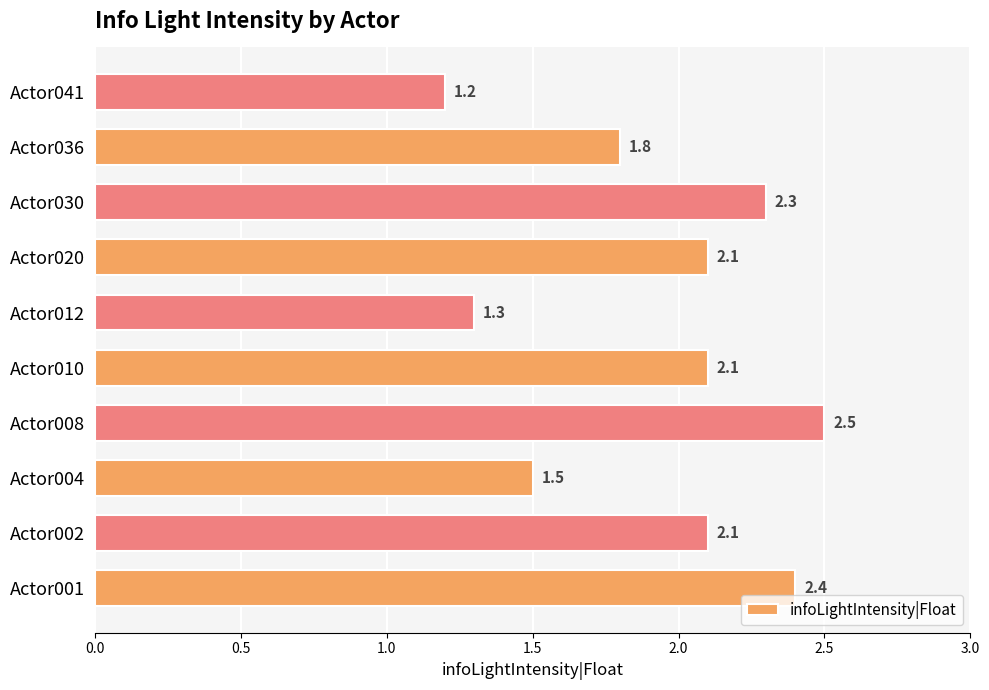

What is the minimum value shown in the chart?

1.2